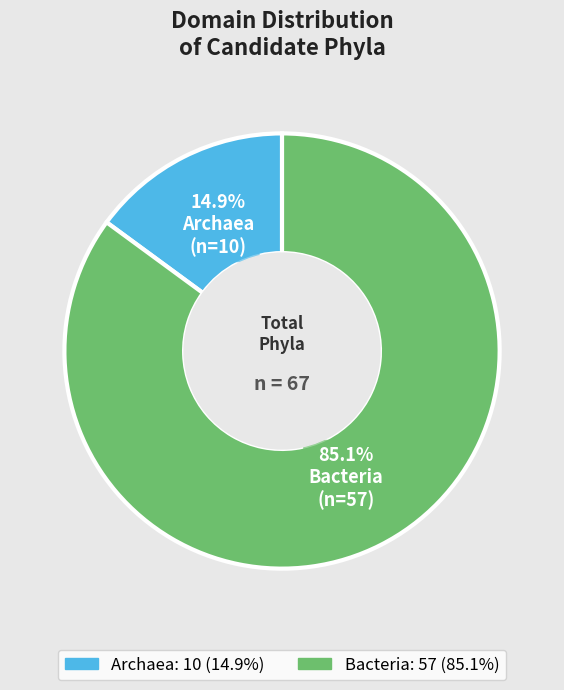

To the nearest percent, what portion does Bacteria represent?

85%